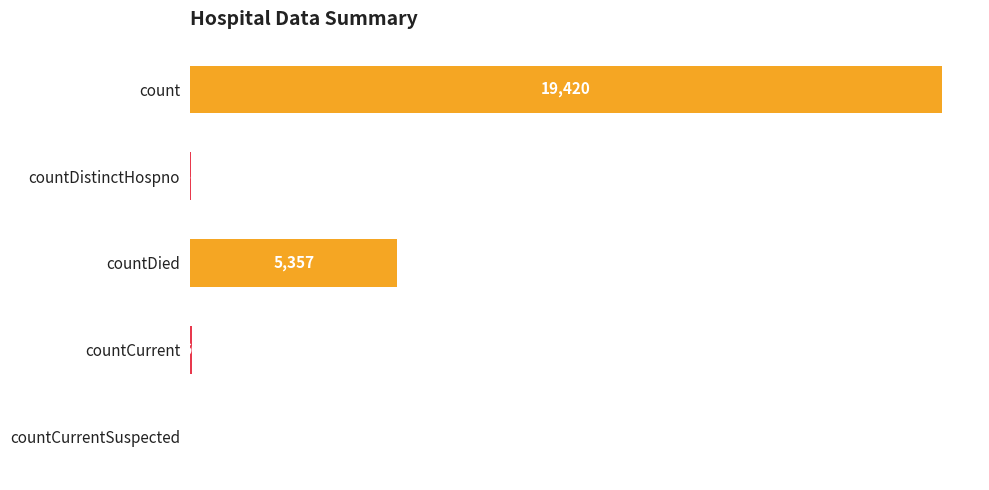

What is the sum of all values?

24875